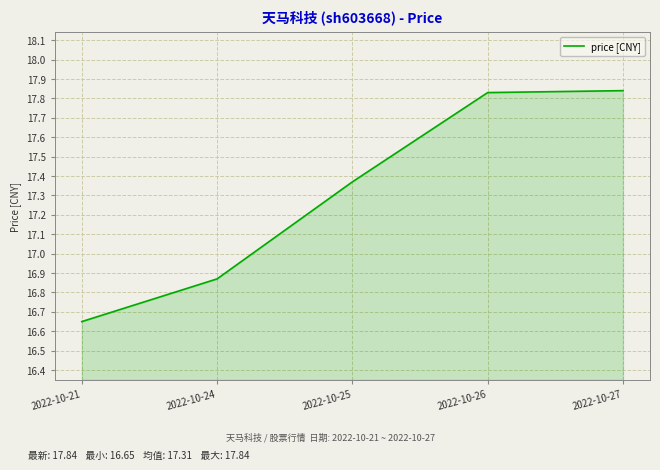

At which label is the value closest to 17?

2022-10-24